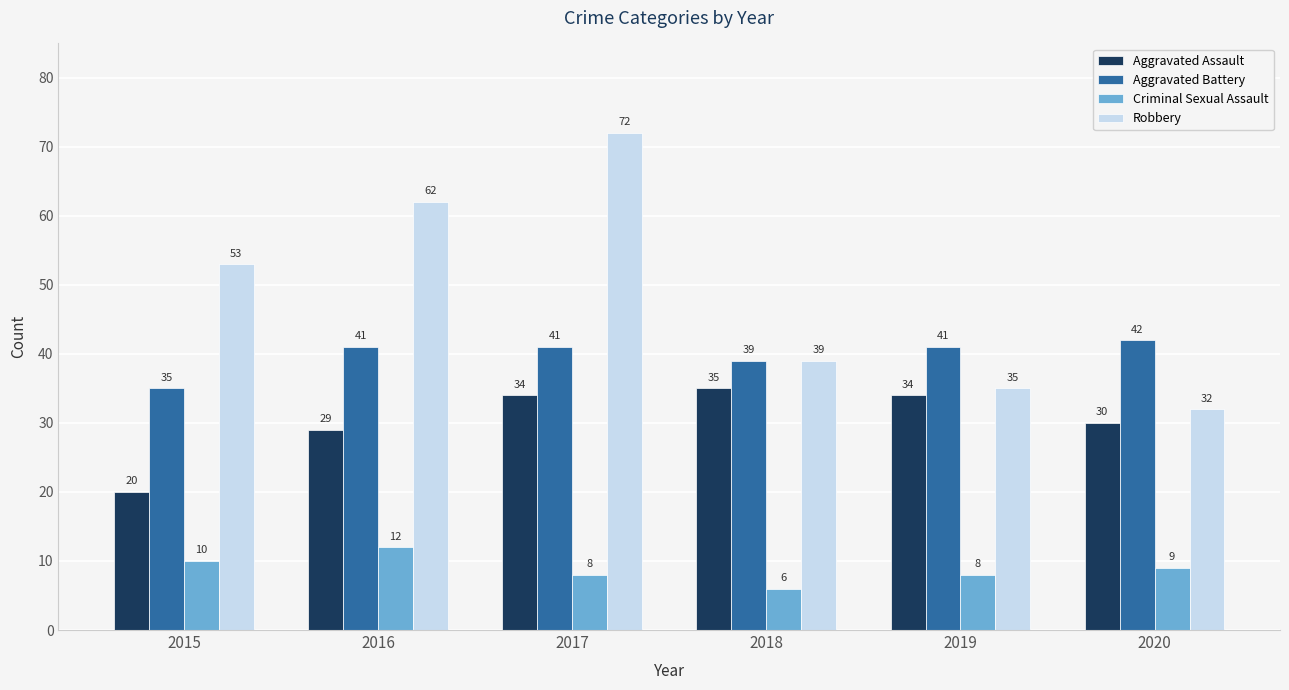

How many data points in Aggravated Assault are less than 34?

3